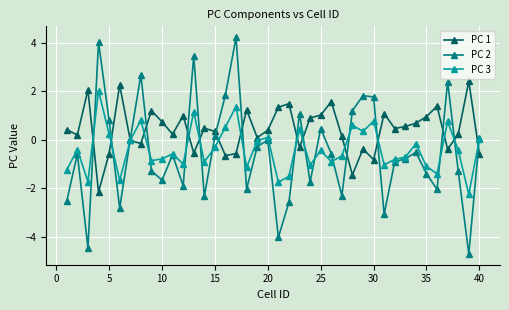

Count the number of data series in this chart.

3